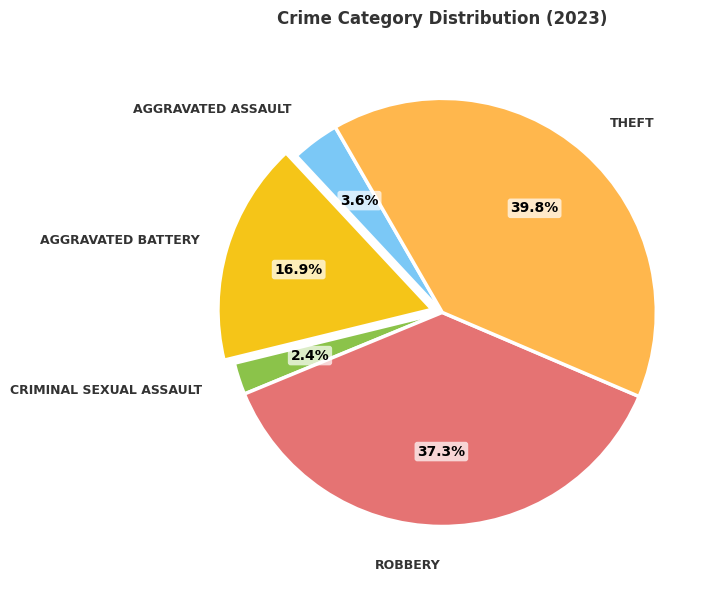

Does any single category account for the majority?

No